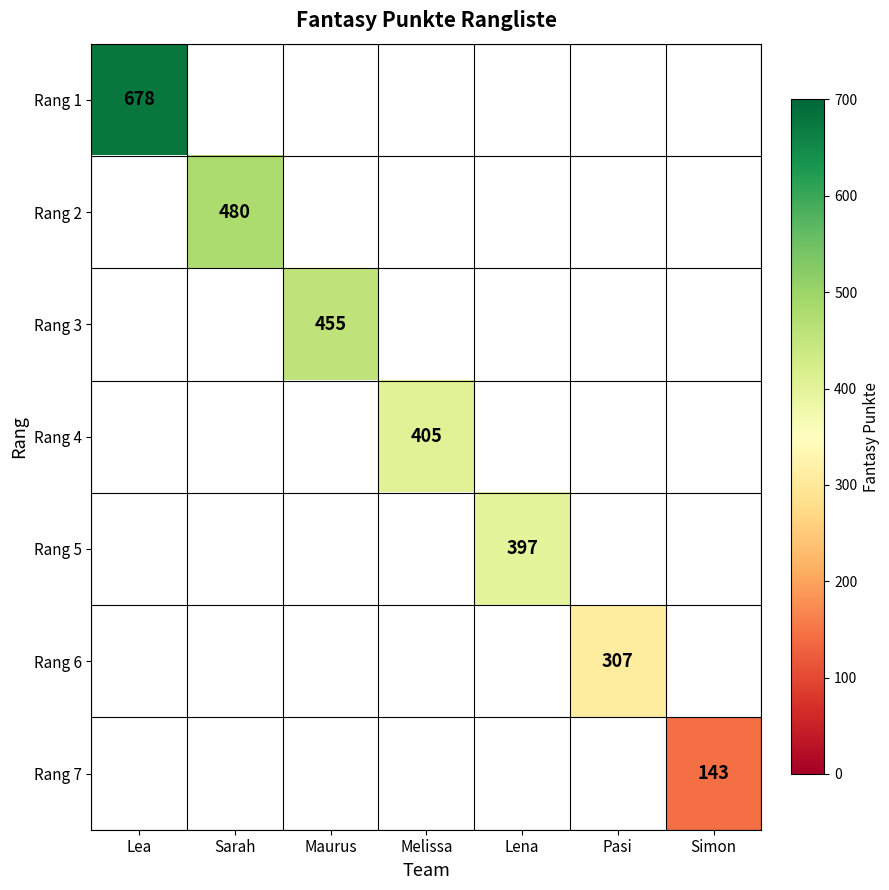

Is it true that Rang 3 equals 655 at Maurus?

False